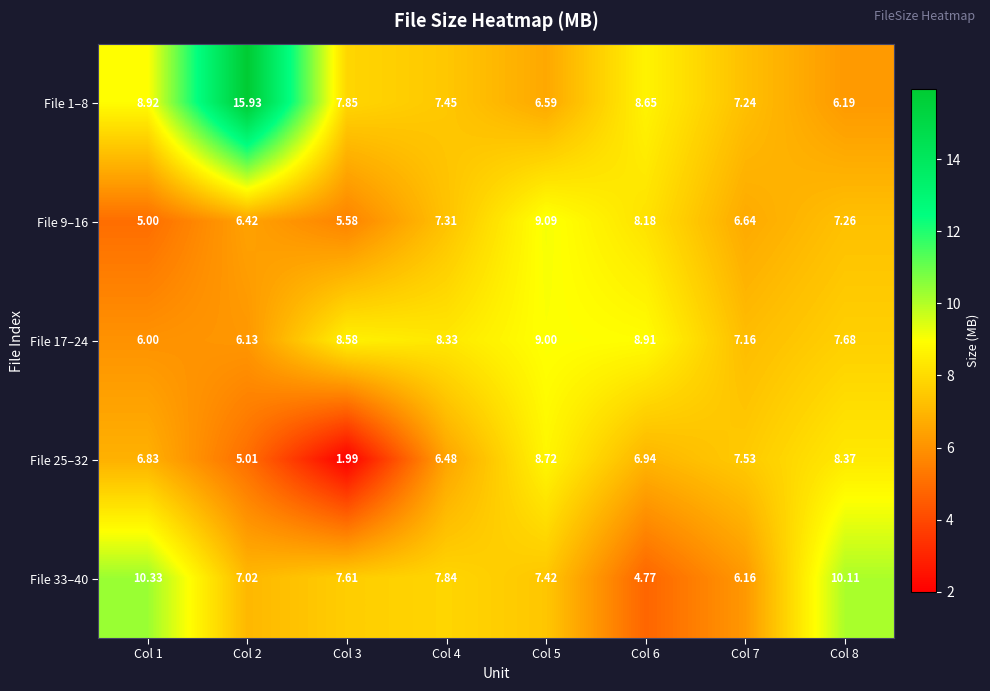

What is the spread (max minus min) of values at Col 7?

1.4